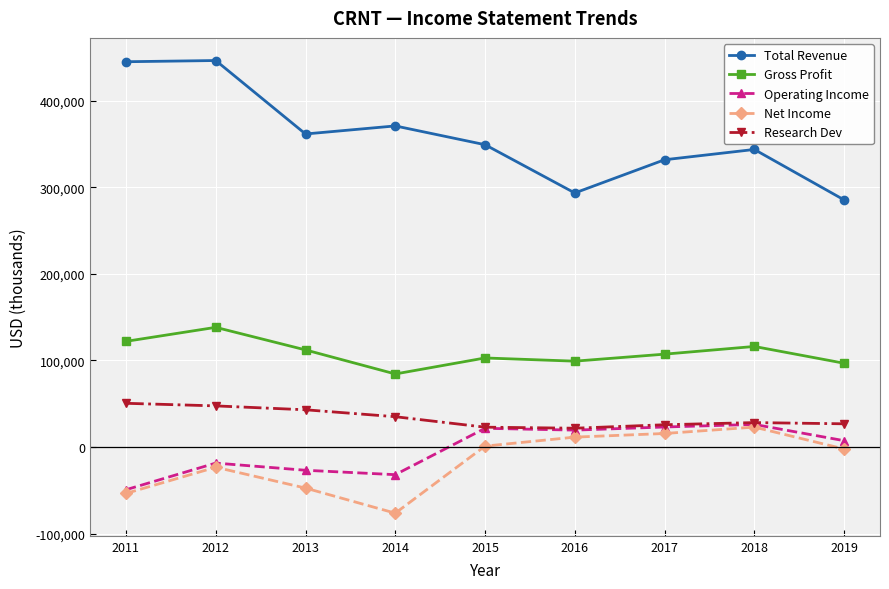

What is the value of the Net Income point at the 2nd from the left?

-23400